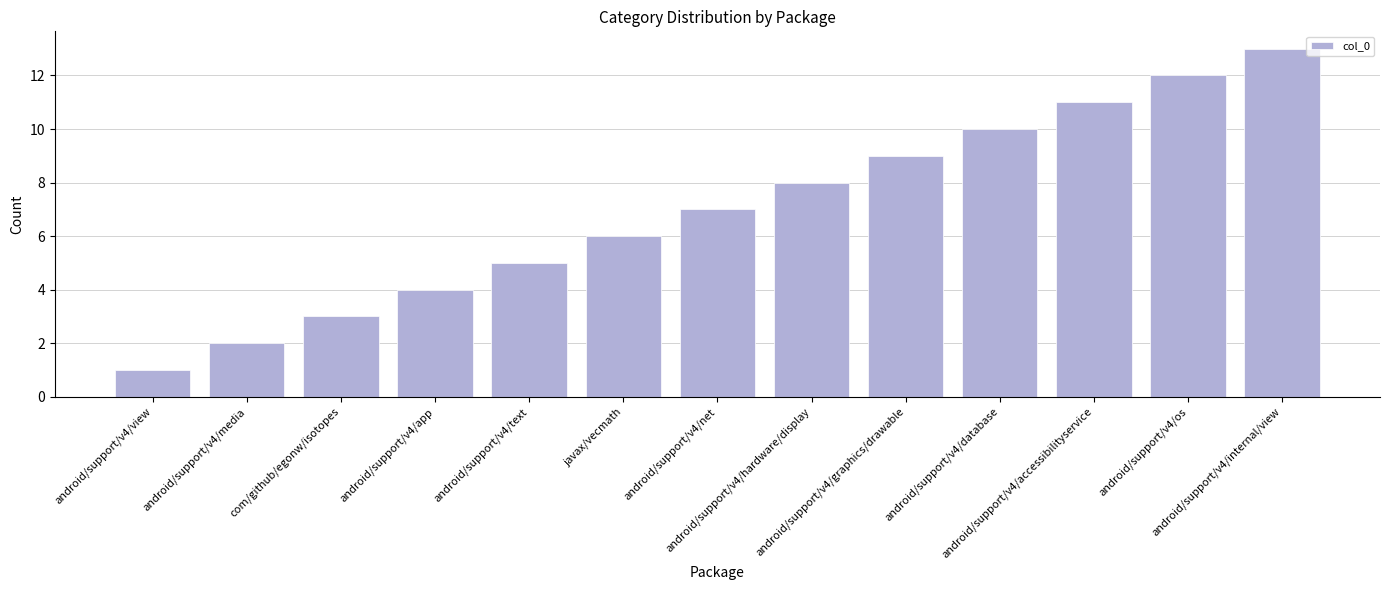

List the labels in order of value, smallest first.

android/support/v4/view, android/support/v4/media, com/github/egonw/isotopes, android/support/v4/app, android/support/v4/text, javax/vecmath, android/support/v4/net, android/support/v4/hardware/display, android/support/v4/graphics/drawable, android/support/v4/database, android/support/v4/accessibilityservice, android/support/v4/os, android/support/v4/internal/view